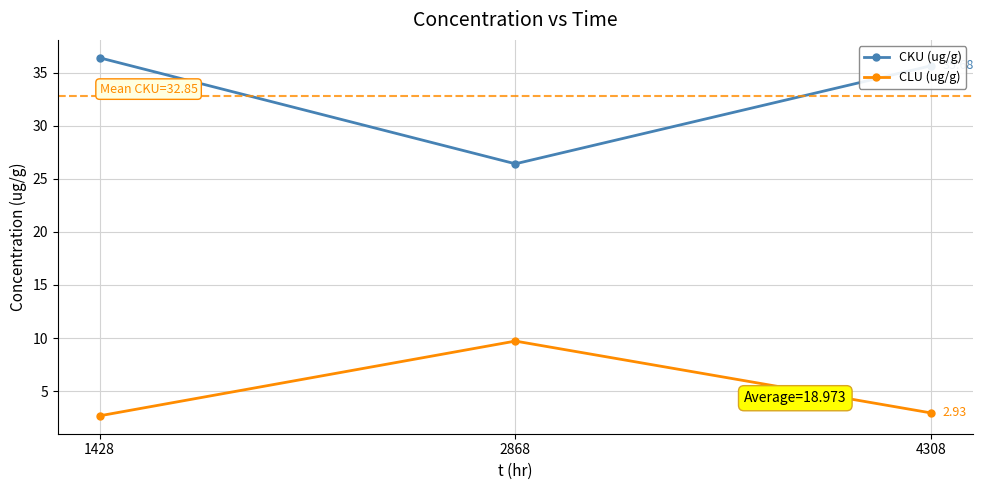

What is the sum of the CLU (ug/g) values at 1428 and 2868?

12.4